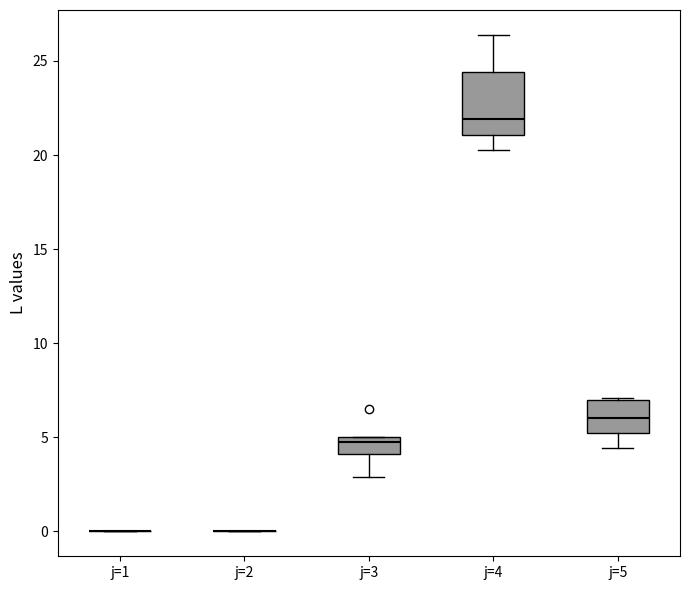

Reading left to right, transcribe this box plot: for each box, give where its median line is, the range the box spans, and where its two whiskers end, as read against the y-axis. The values are not printed on the chart, so give them approximately, as read against the axis.

j=1: box collapsed to a line at 0.0, whiskers 0.0 to 0.0
j=2: box collapsed to a line at 0.0, whiskers 0.0 to 0.0
j=3: median 4.5, box 4.0 to 5.0, whiskers 3.0 to 5.0
j=4: median 22.0, box 21.0 to 24.5, whiskers 20.5 to 26.5
j=5: median 6.0, box 5.0 to 7.0, whiskers 4.5 to 7.0